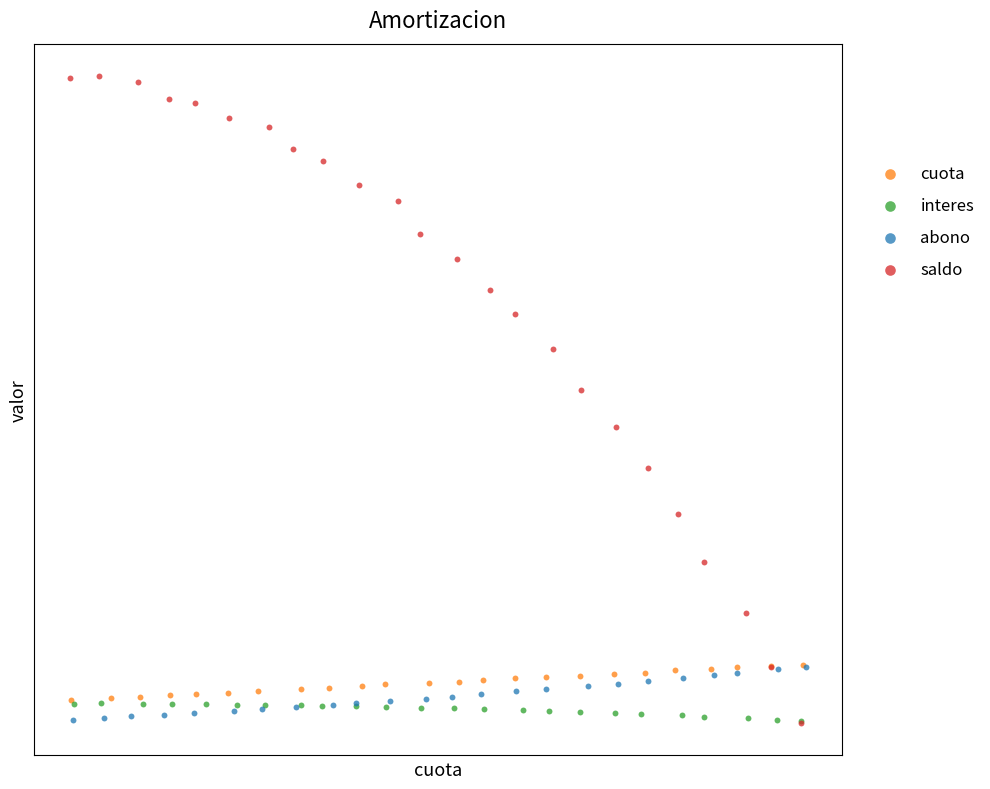

What are all the series names shown in the legend?

cuota, interes, abono, saldo